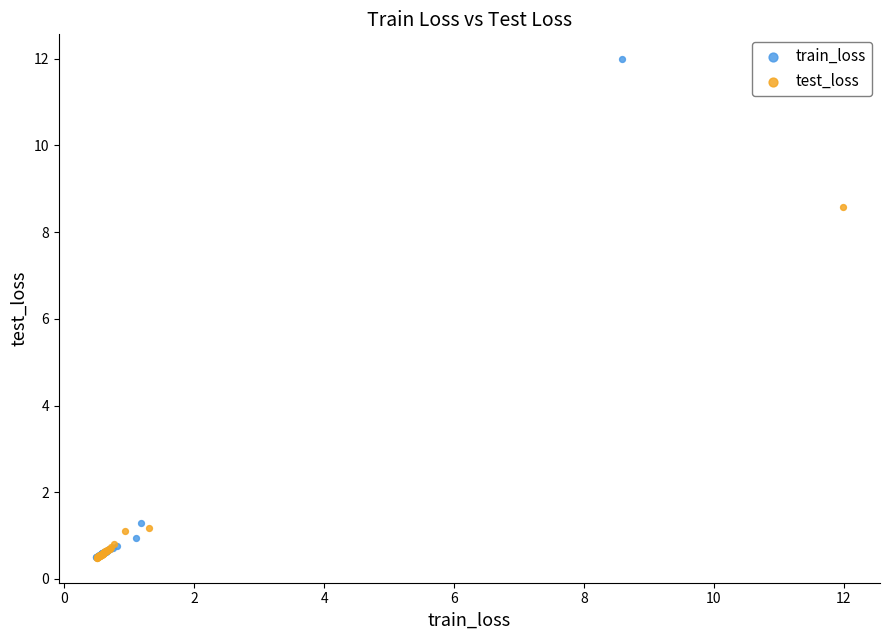

Which series reaches the maximum Y coordinate?

train_loss